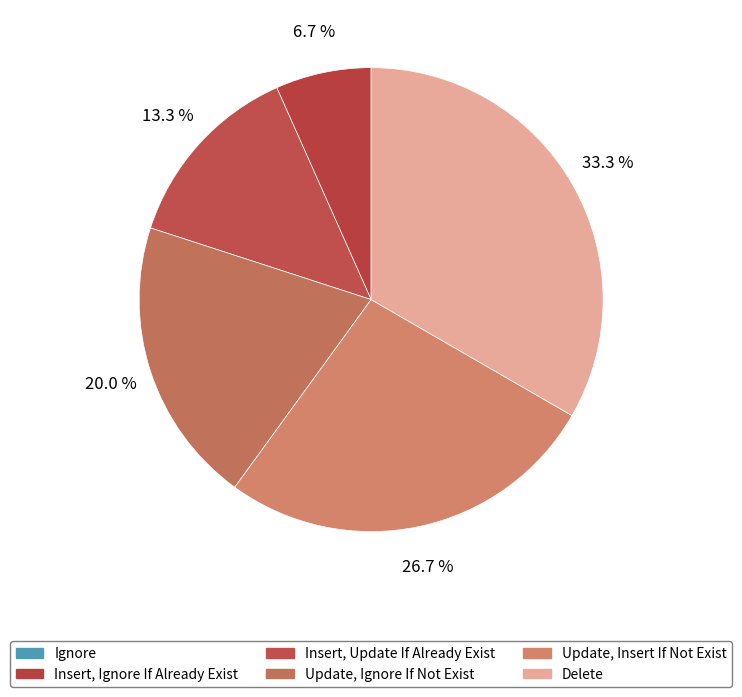

How much of the chart is everything except Delete?

66.7%